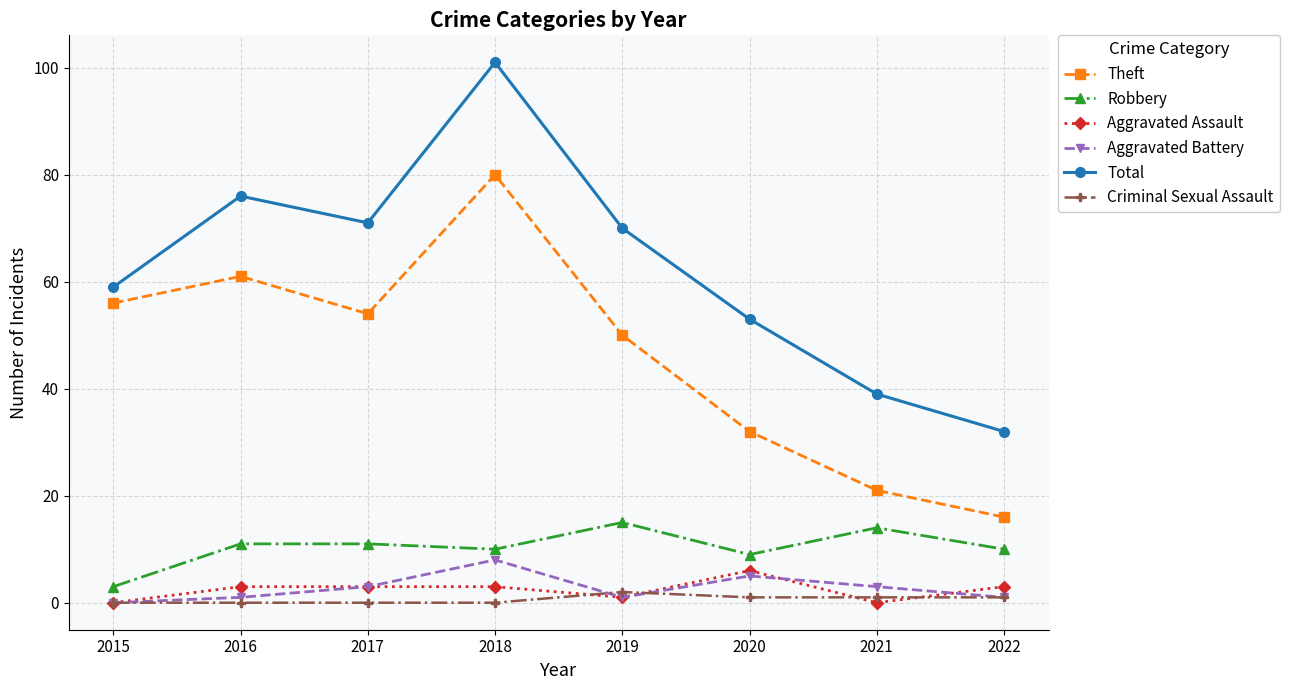

Between 2016 and 2019, which series saw the biggest shift?

Theft